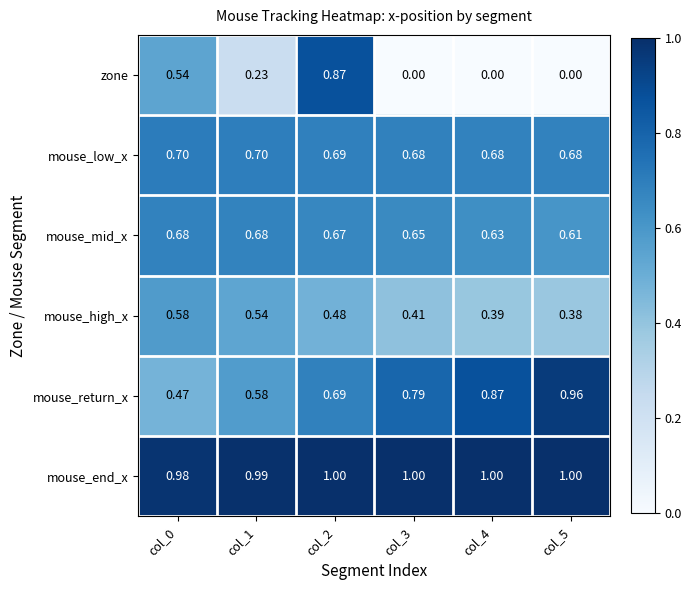

Which series has the widest spread of values?

zone